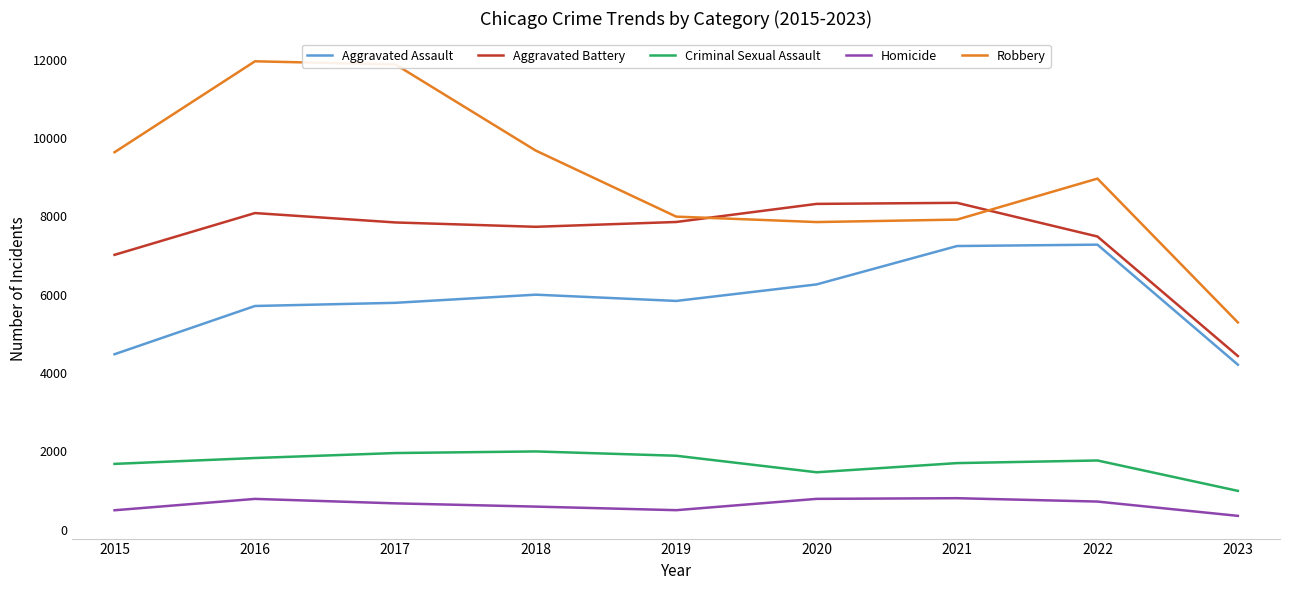

True or false: Aggravated Battery and Aggravated Assault intersect in this chart.

False